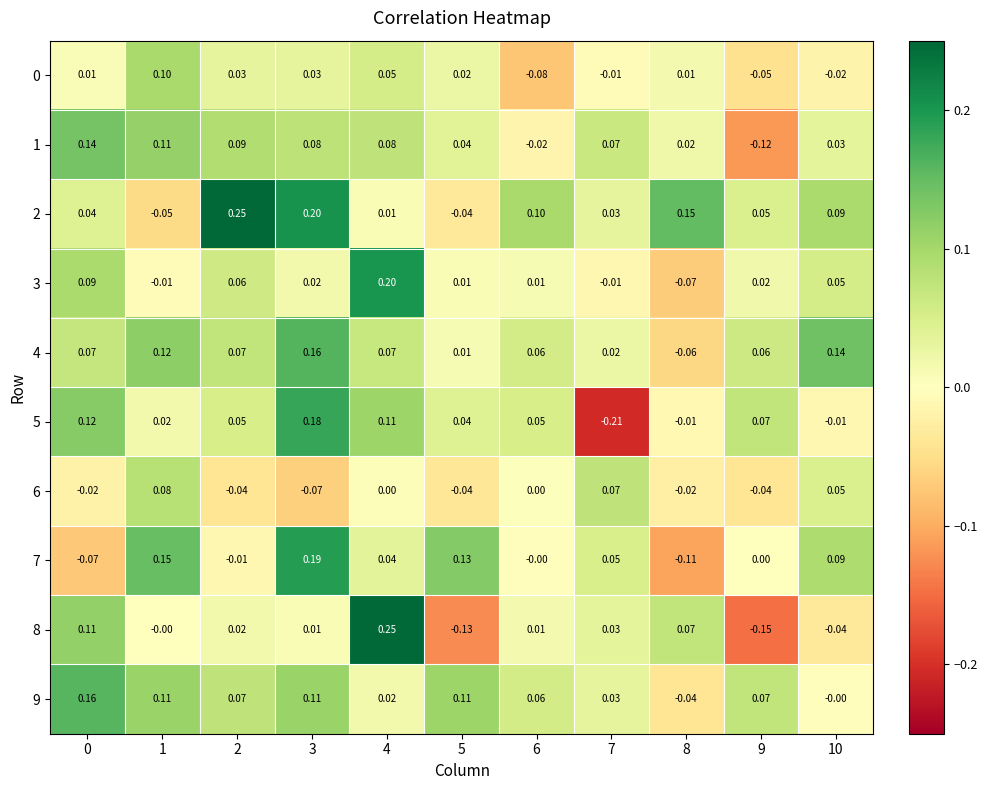

What is the total value across all series at 10?

0.4